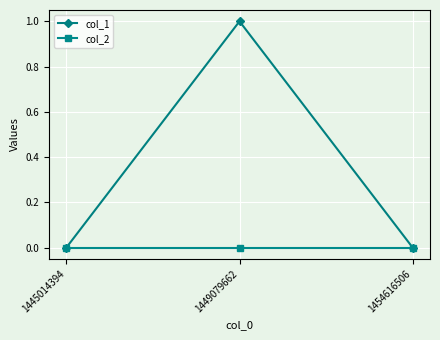

Which category has the highest value across all series?

1449079662